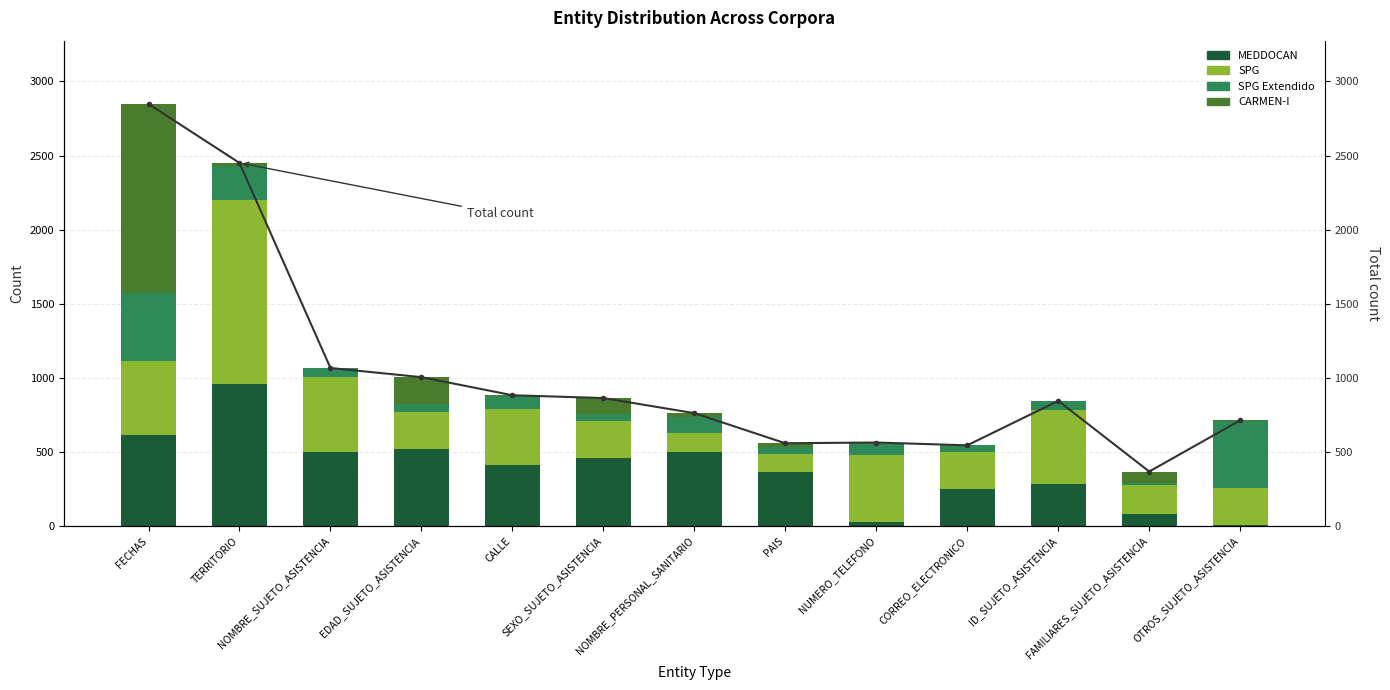

True or false: SPG Extendido has a value of 25 at SEXO_SUJETO_ASISTENCIA.

False